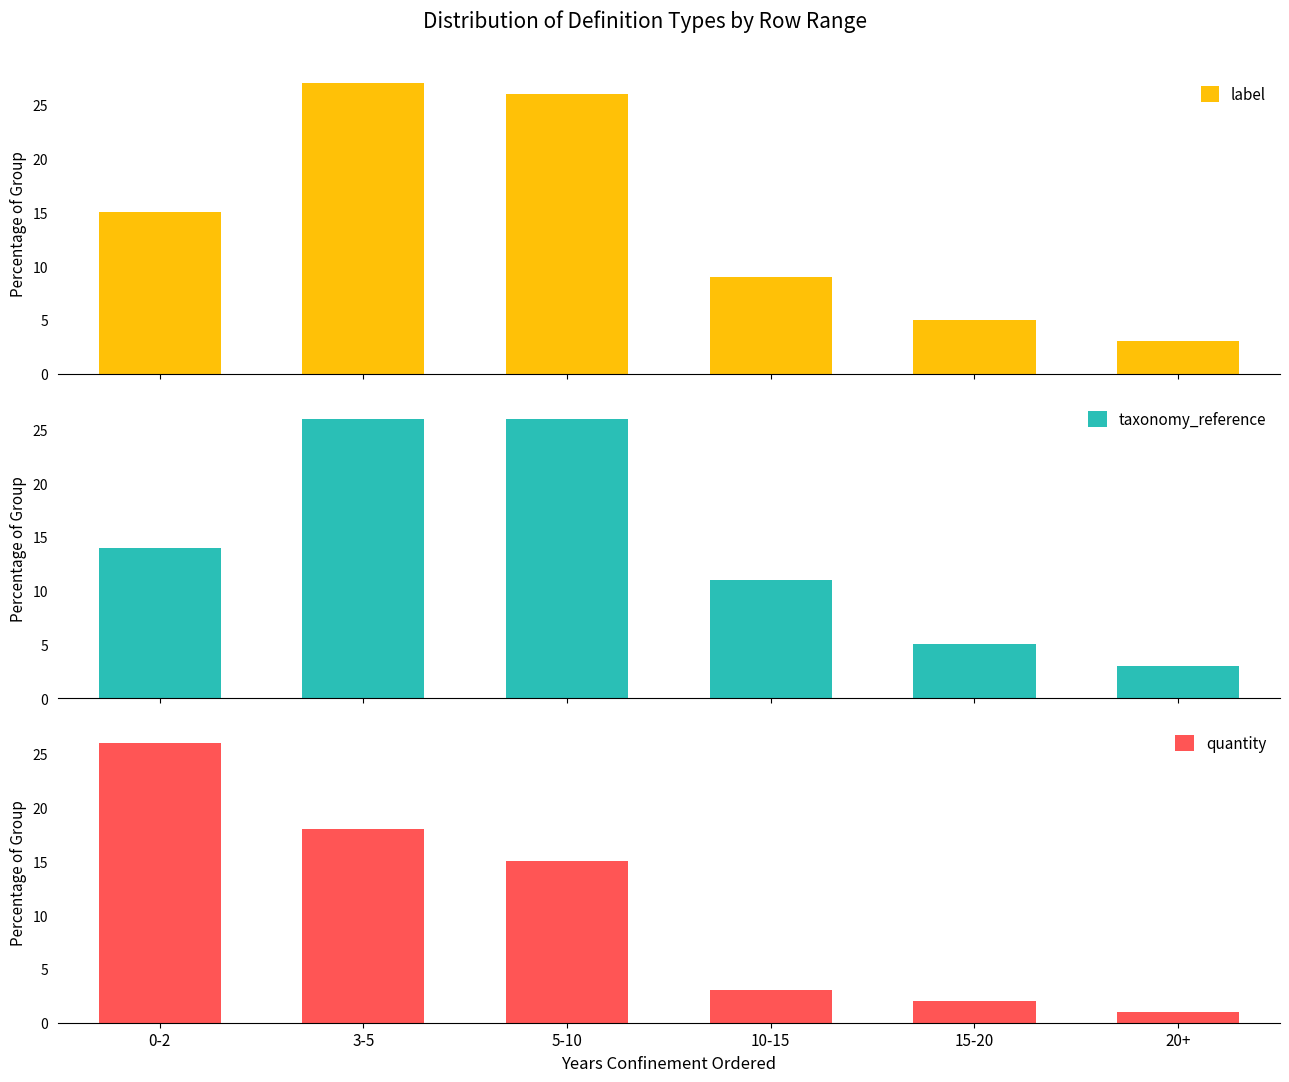

What is the label of the 5th bar from the left?

15-20